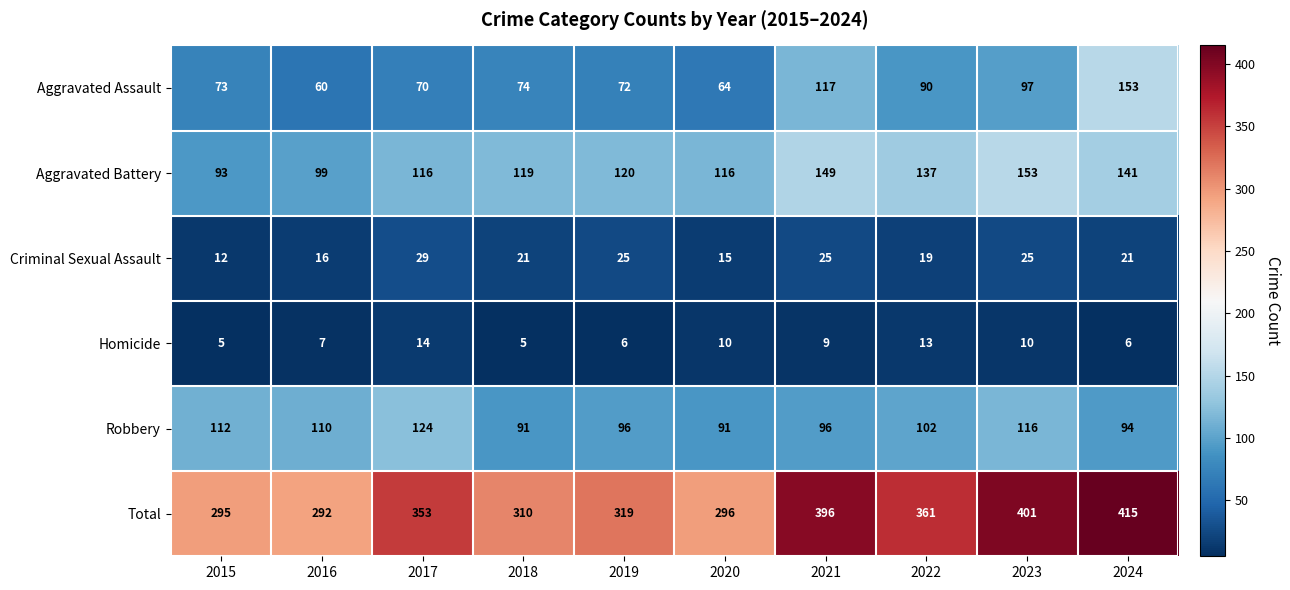

What is the average value of the Criminal Sexual Assault series?

21